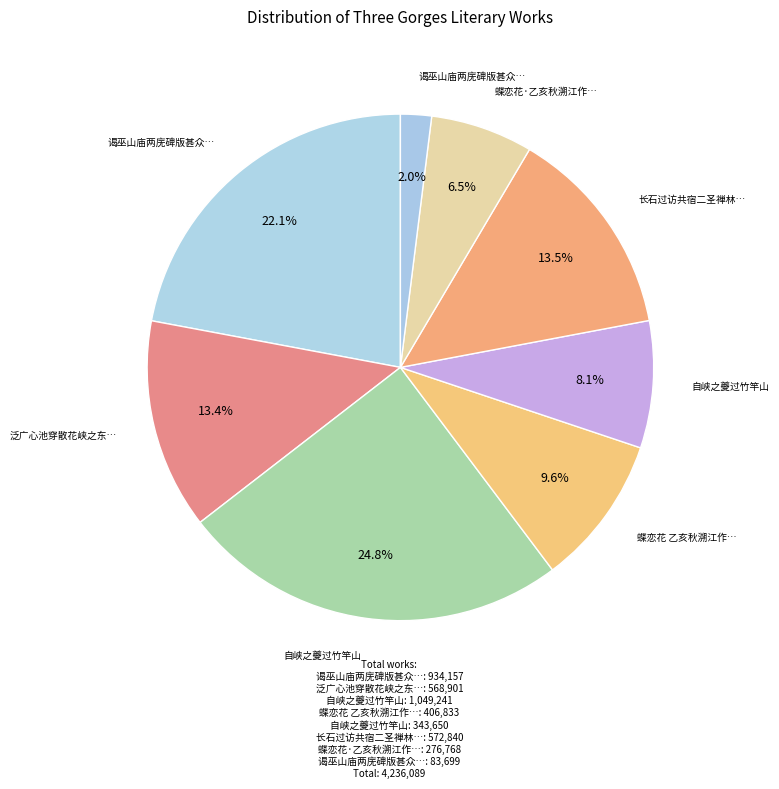

Which category has the biggest portion of the pie?

自峡之夔过竹竿山